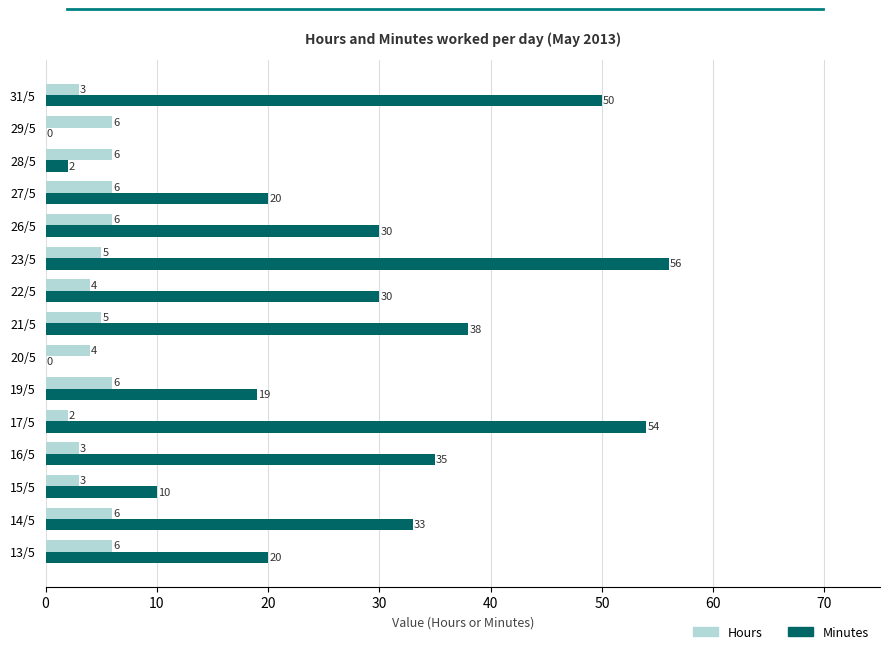

Which category has the highest value across all series?

23/5